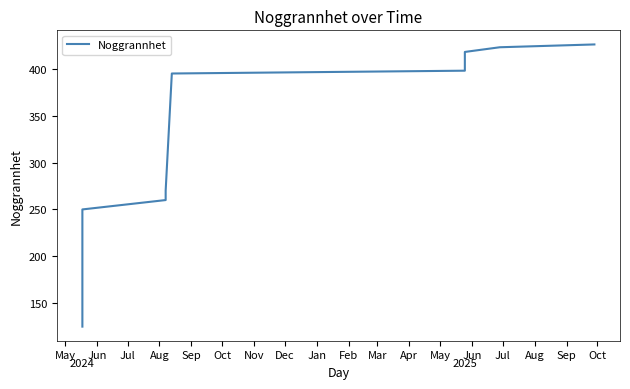

List the labels in order of value, smallest first.

May, Jun, Jul, Aug, Sep, Oct, Nov, Dec, Jan, Feb, Mar, Apr, May, Jun, Jul